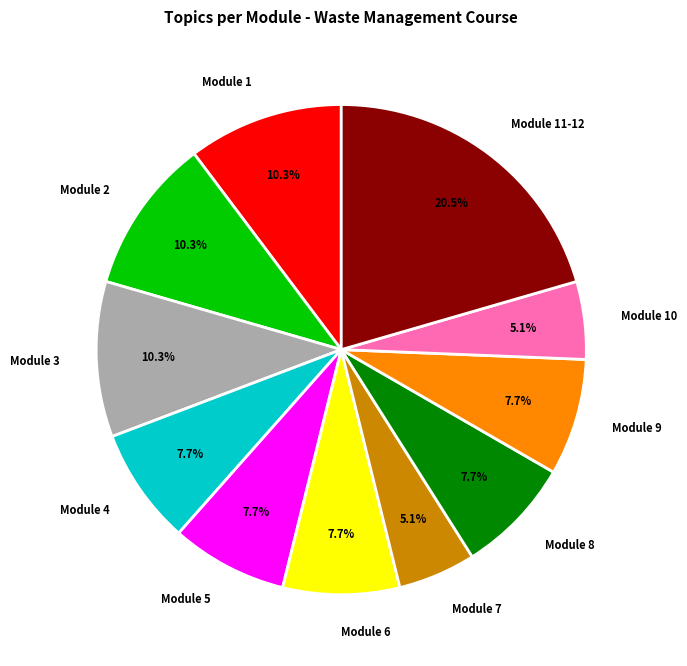

The Module 9 slice represents 8% of the pie. True or false?

True